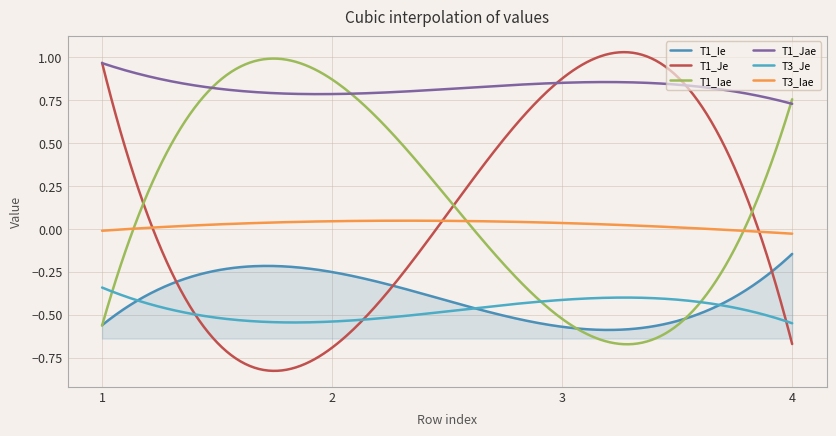

Which label corresponds to the largest value in the chart?

1